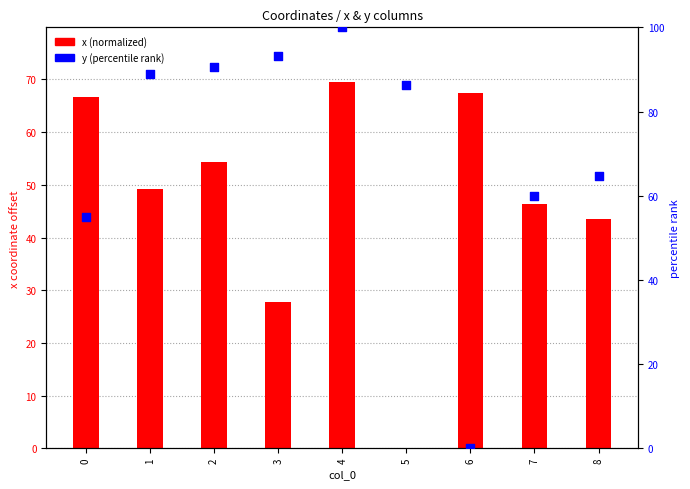

Which series contains the lowest Y value?

x (normalized)